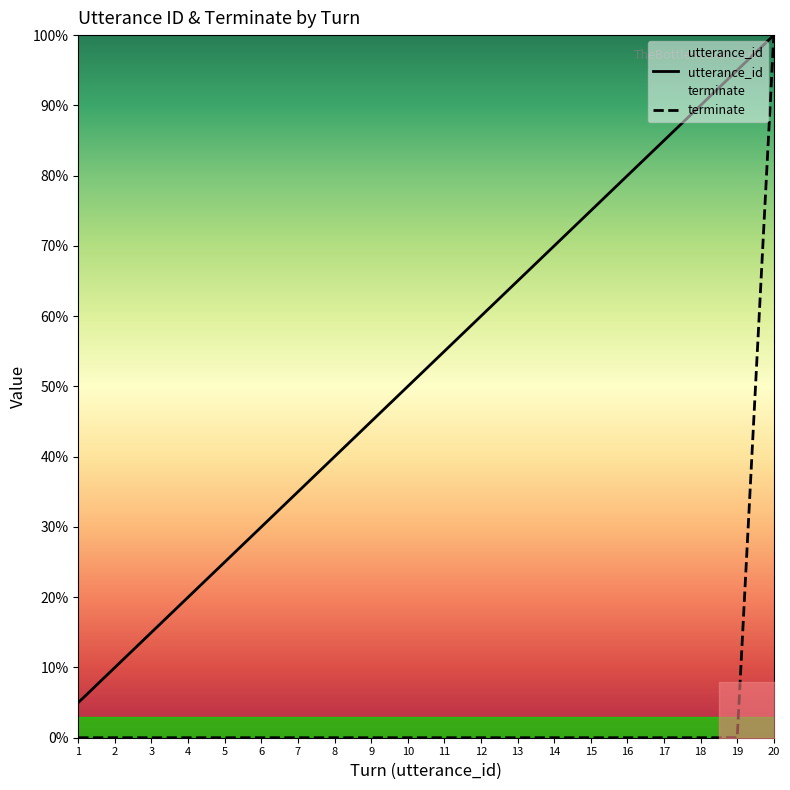

True or false: utterance_id has more than 0 interior local peaks.

False